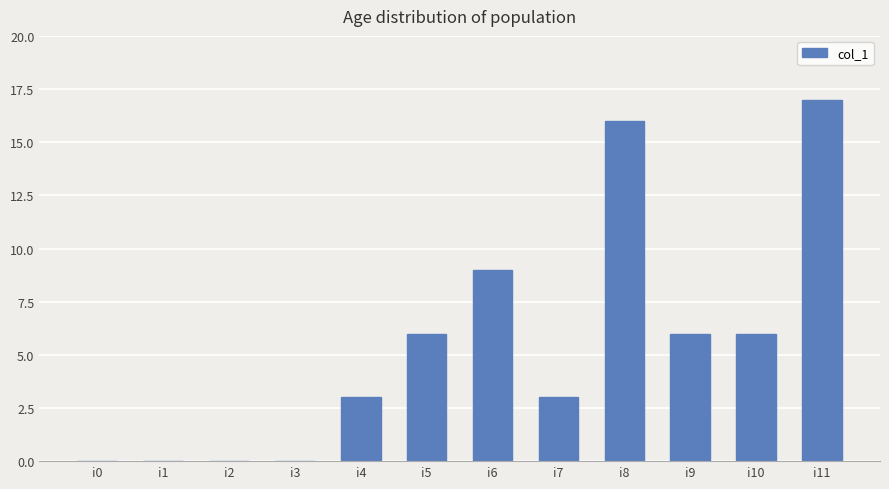

Count the number of data series in this chart.

1